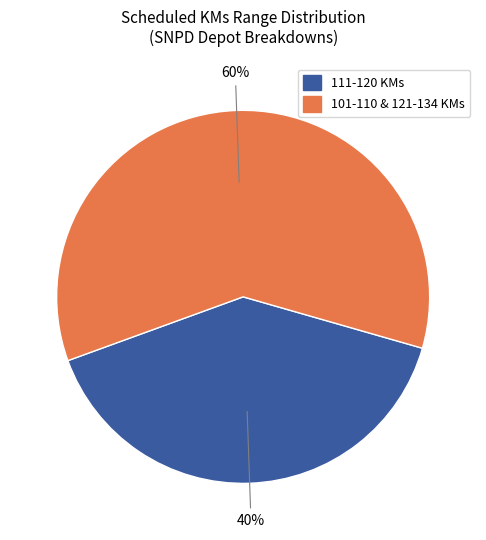

Is there any slice that represents more than half of the pie?

Yes